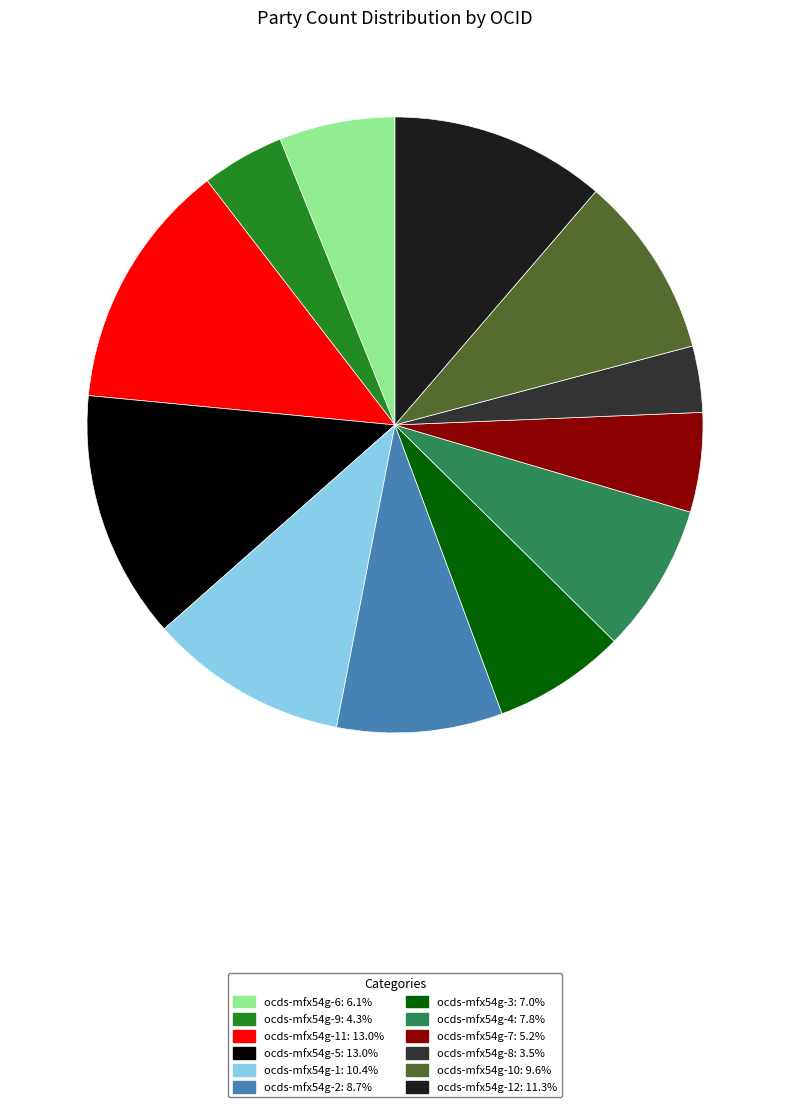

Count the number of slices in the pie.

12